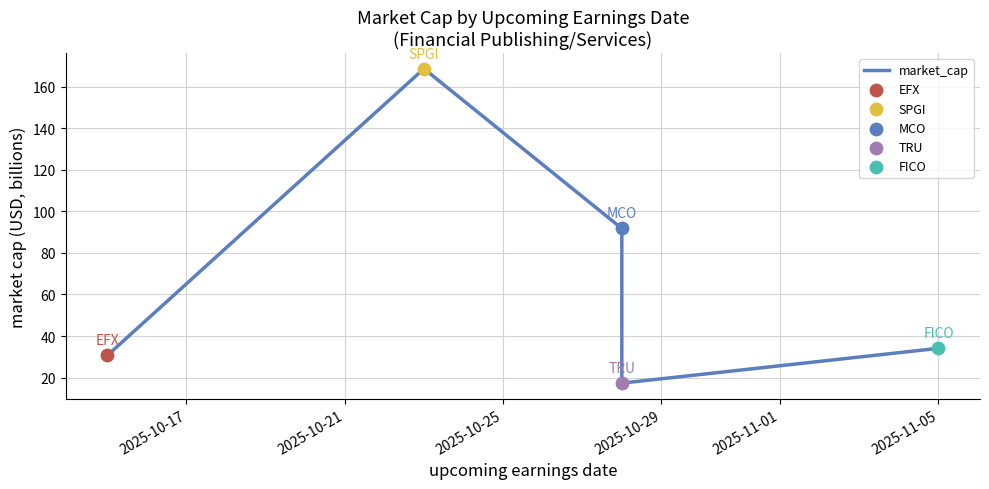

Which has a higher value, 2025-10-29 or 2025-10-17?

2025-10-17